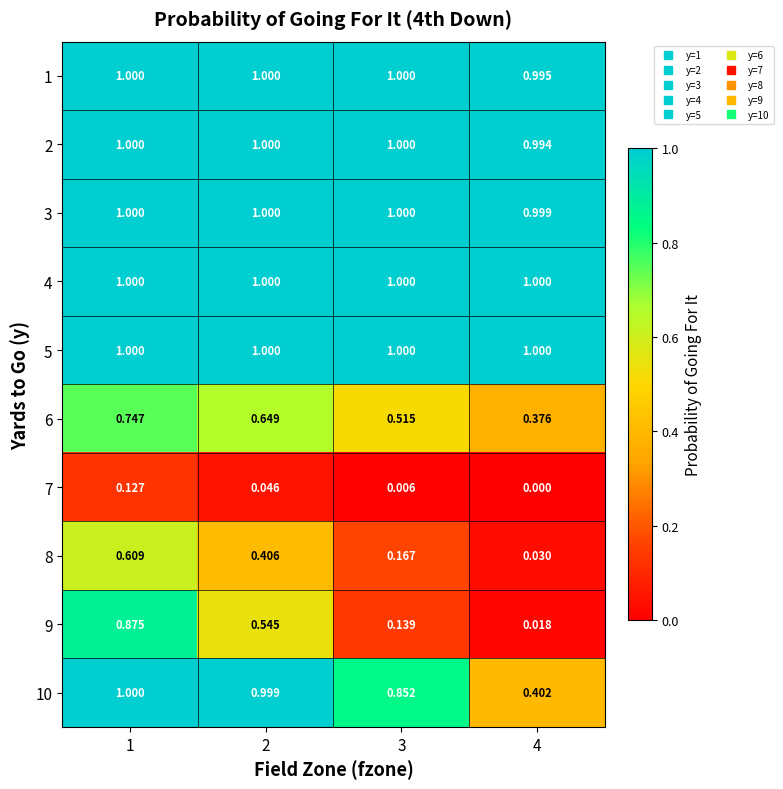

What is the greatest value displayed?

1.0